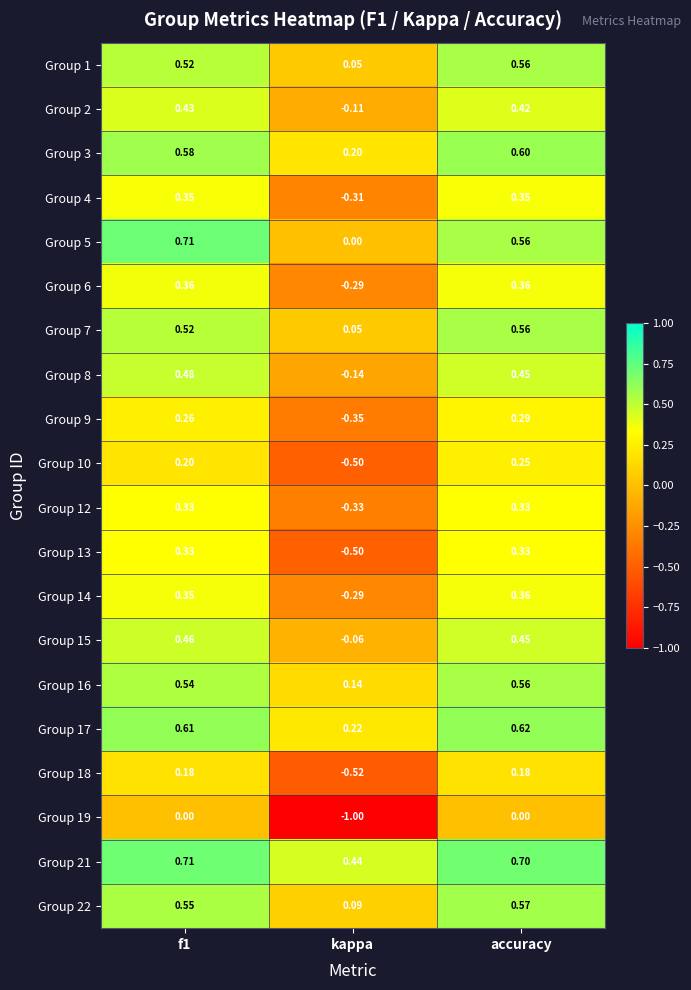

At how many categories does at least one series exceed 0?

3